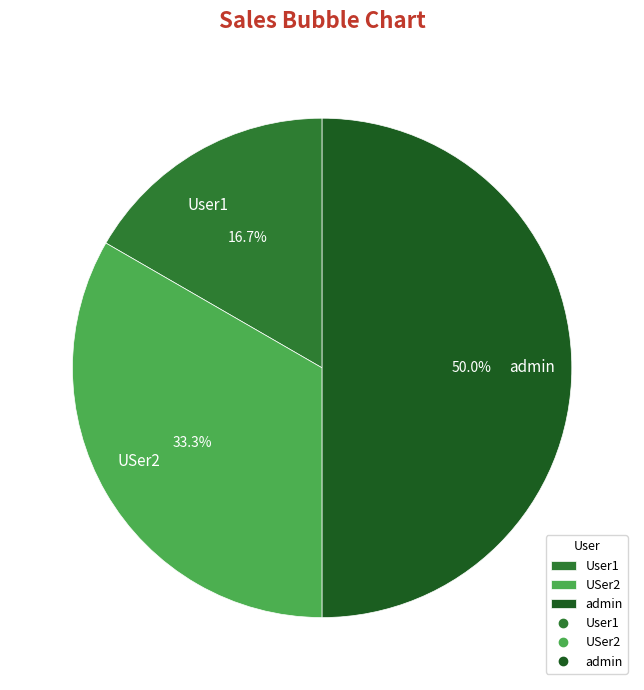

Combined, what portion of the pie is User1 and admin?

66.7%